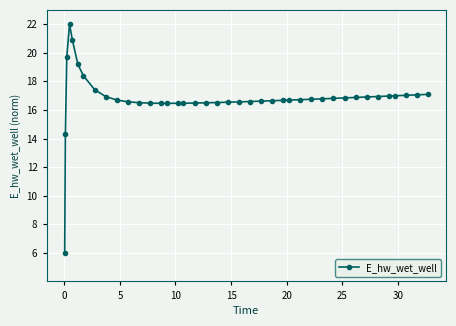

What is the average value?

16.8